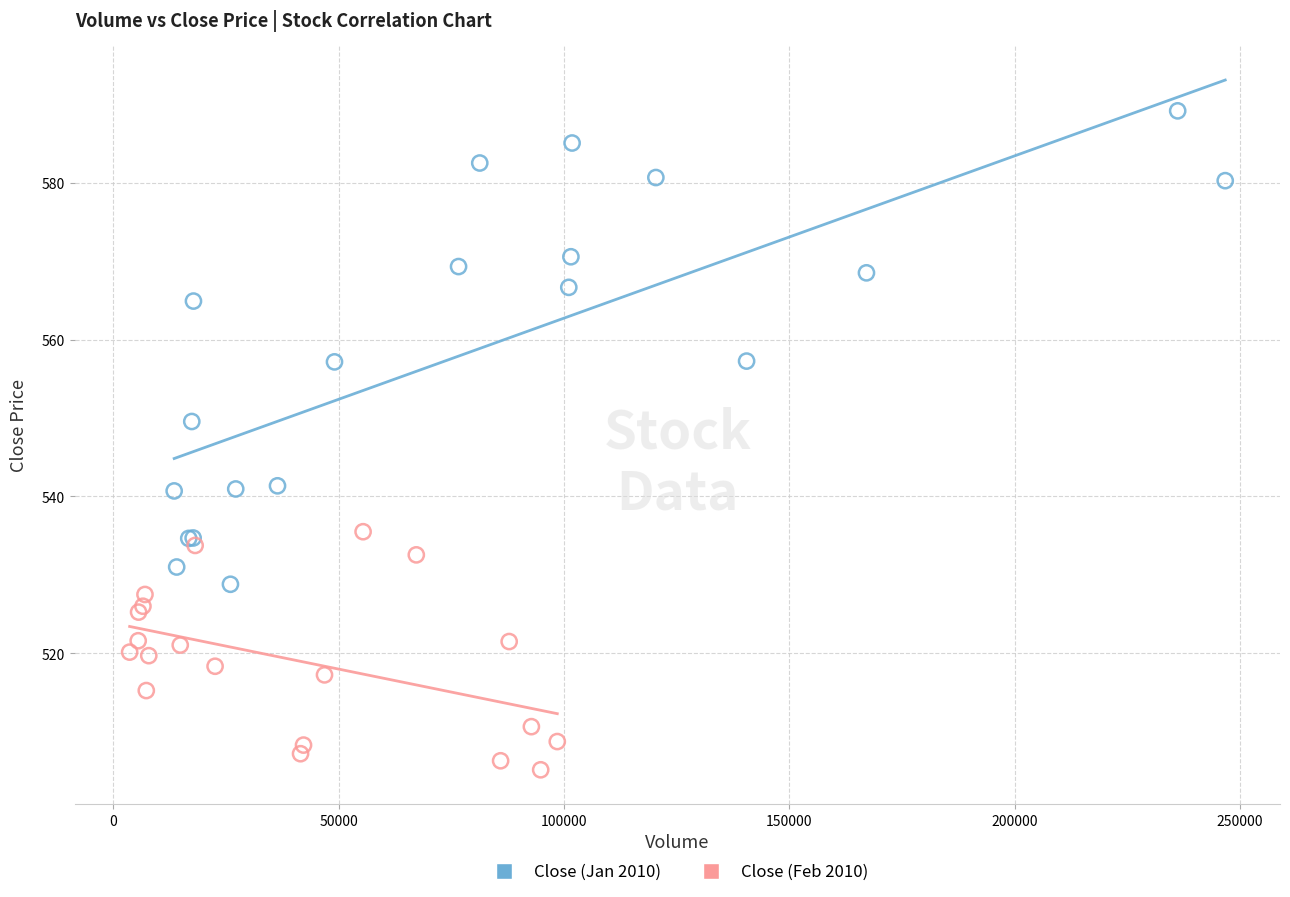

Which series contains the highest Y value?

Close (Jan 2010)